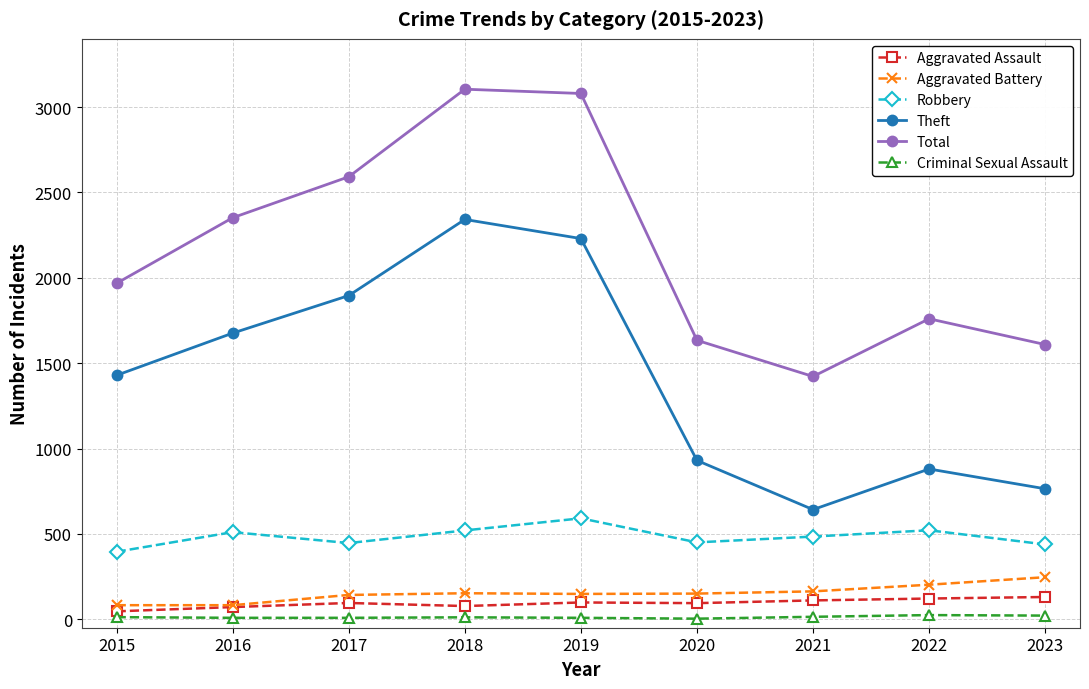

True or false: Robbery and Theft intersect in this chart.

False